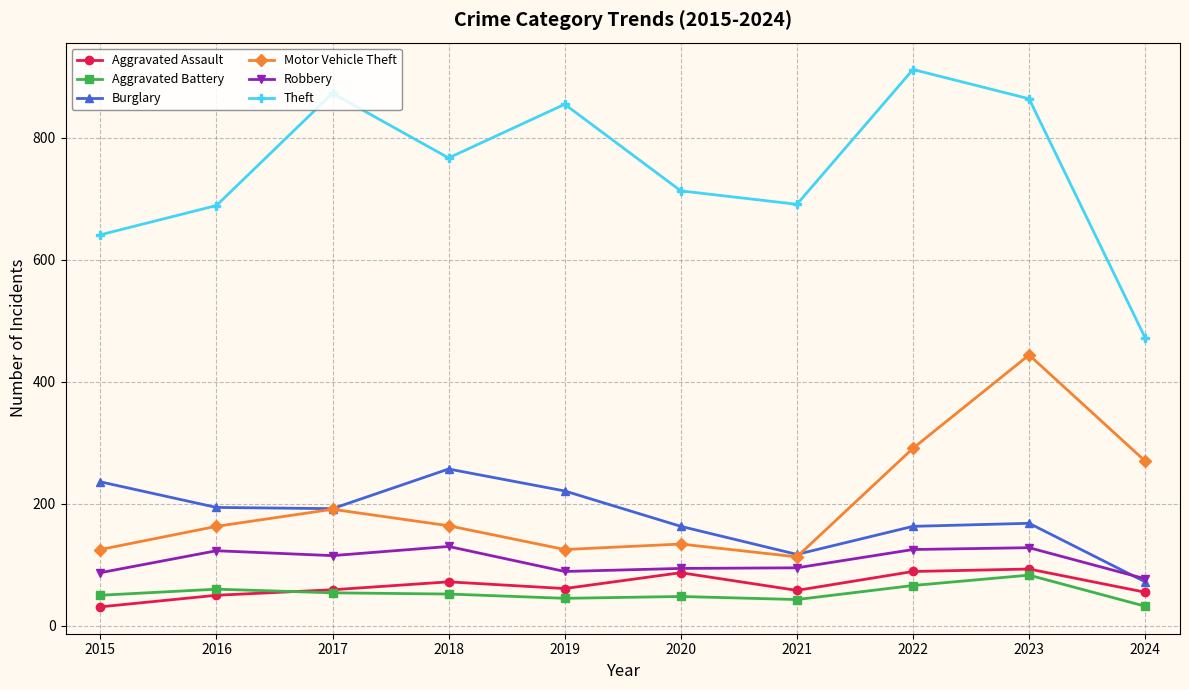

True or false: Robbery has more than 0 points higher than both neighbors.

True